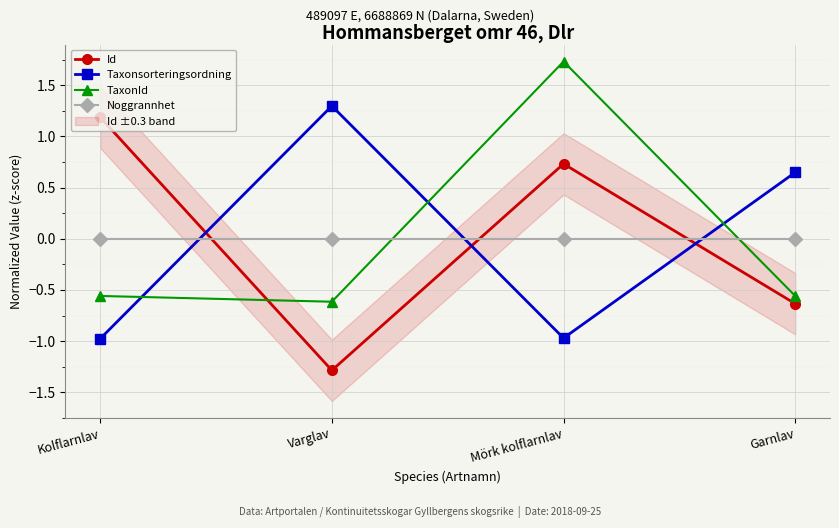

Is it true that Id equals 0.4 at Mörk kolflarnlav?

False